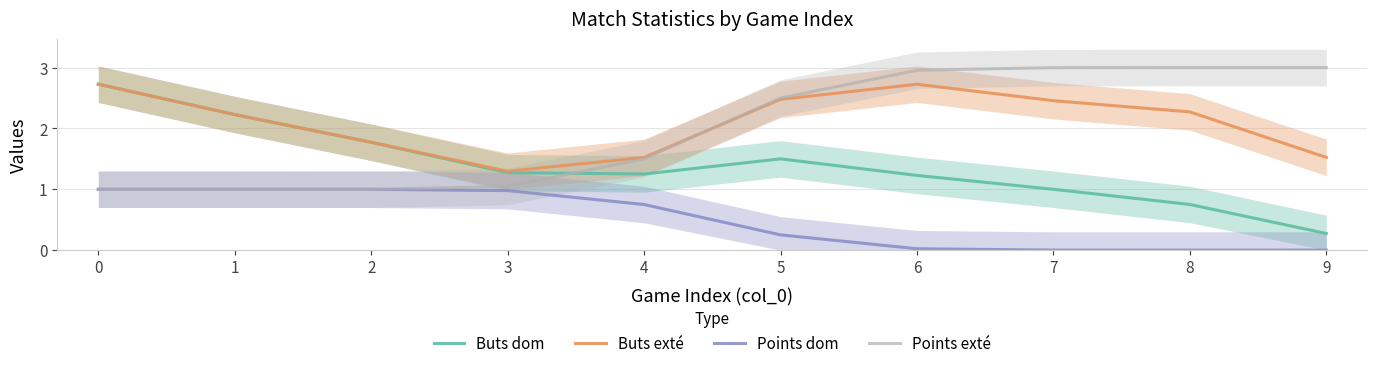

Which series has the largest total across all categories?

Buts exté